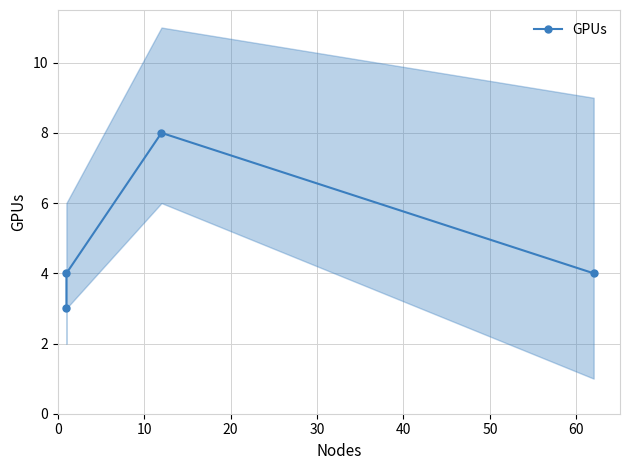

What is the greatest value displayed?

8